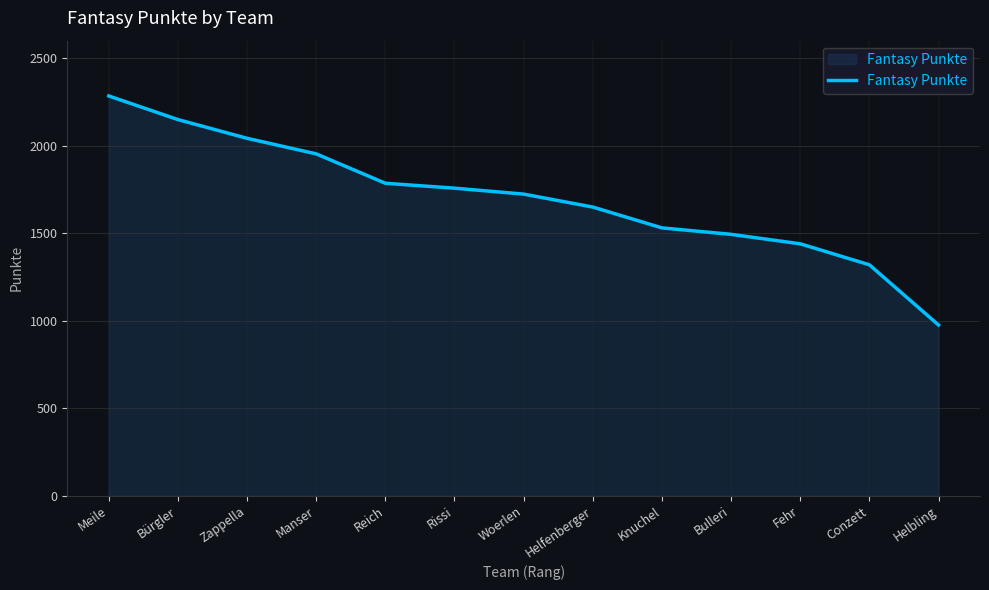

Count the number of categories in the chart.

13